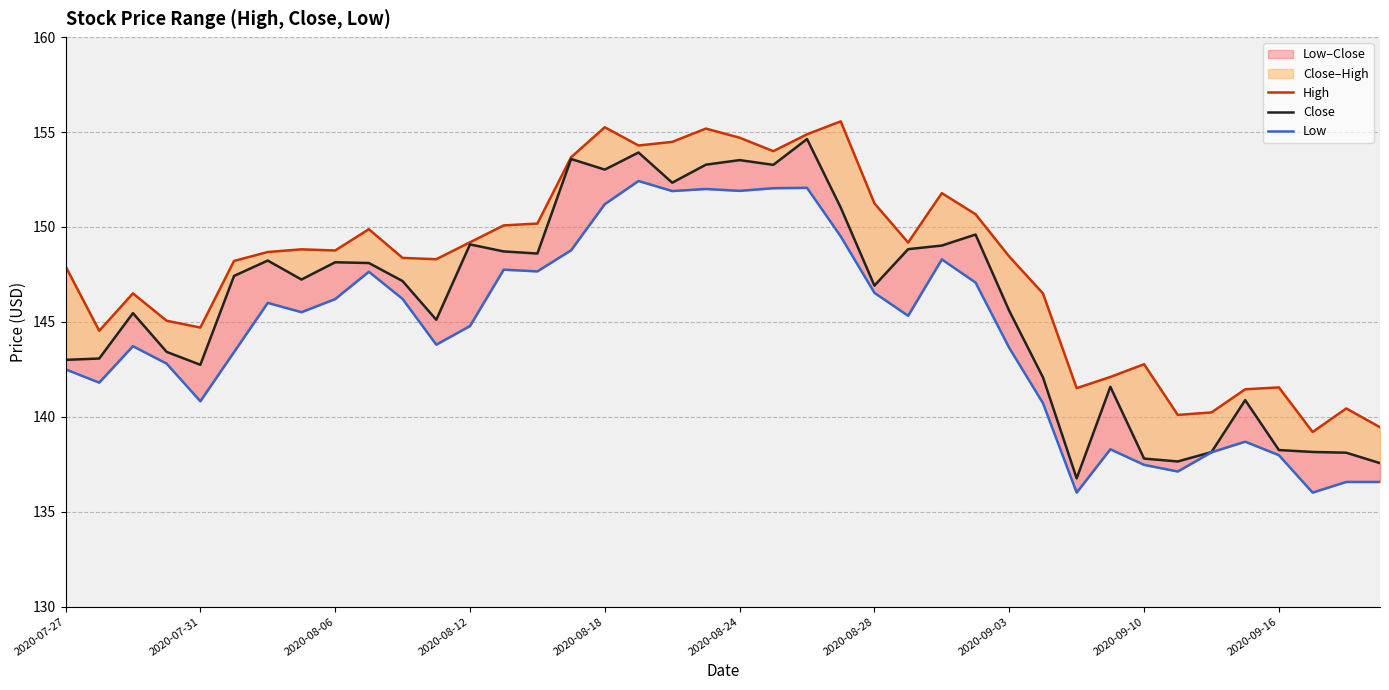

What is the average value of the Close series?

146.0